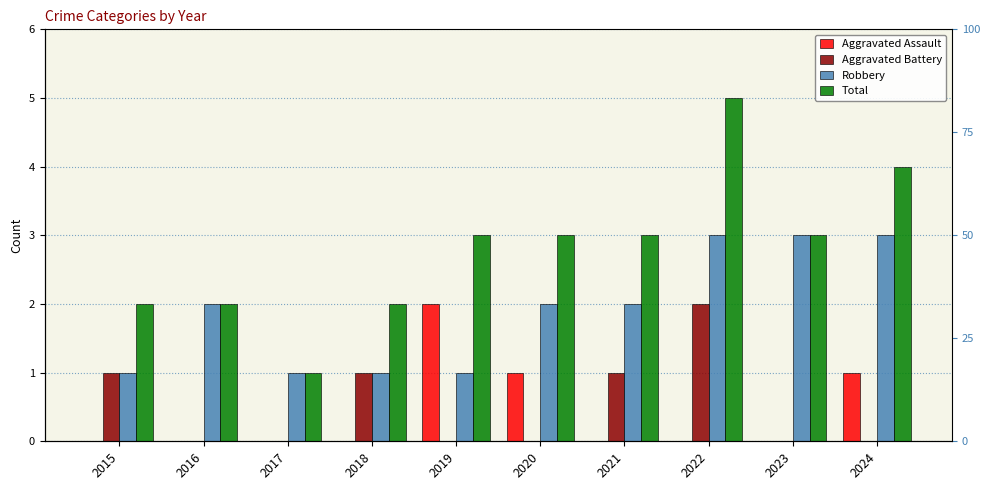

Reading left to right, what are all the values shown in this chart?

Aggravated Assault: 0	0	0	0	2	1	0	0	0	1
Aggravated Battery: 1	0	0	1	0	0	1	2	0	0
Robbery: 1	2	1	1	1	2	2	3	3	3
Total: 2	2	1	2	3	3	3	5	3	4